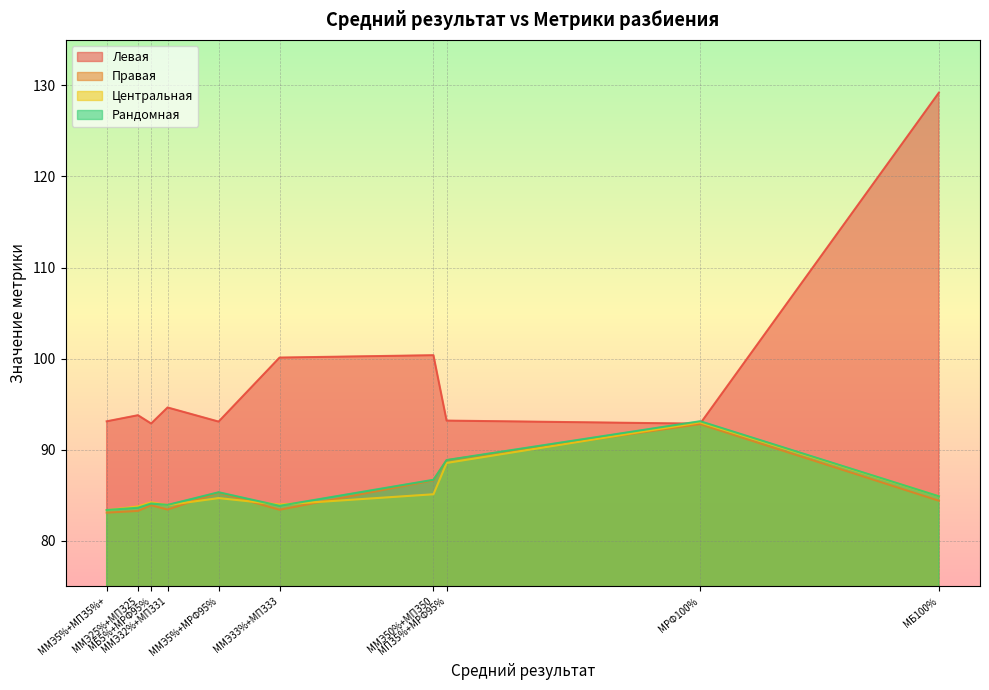

What is the label of the 3rd point from the right?

МПЗ5%+МРФ95%